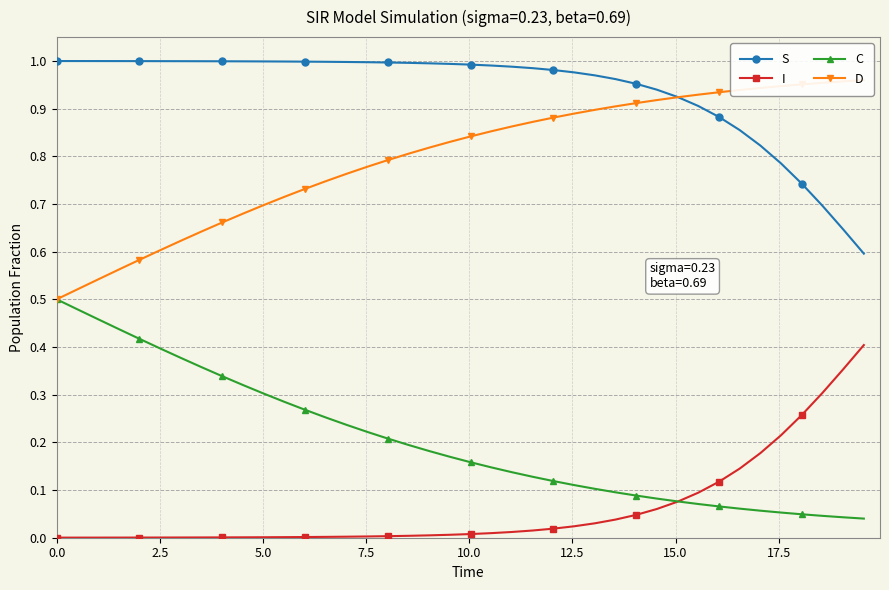

What is the sum of all C values?

8.1